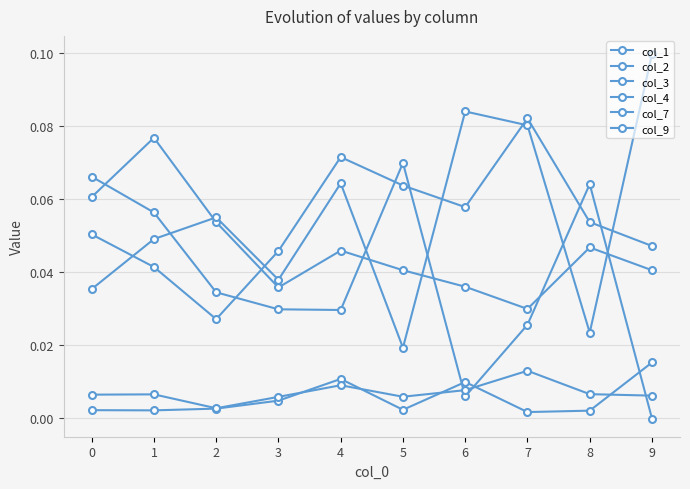

Where is the first local minimum for col_1?

3